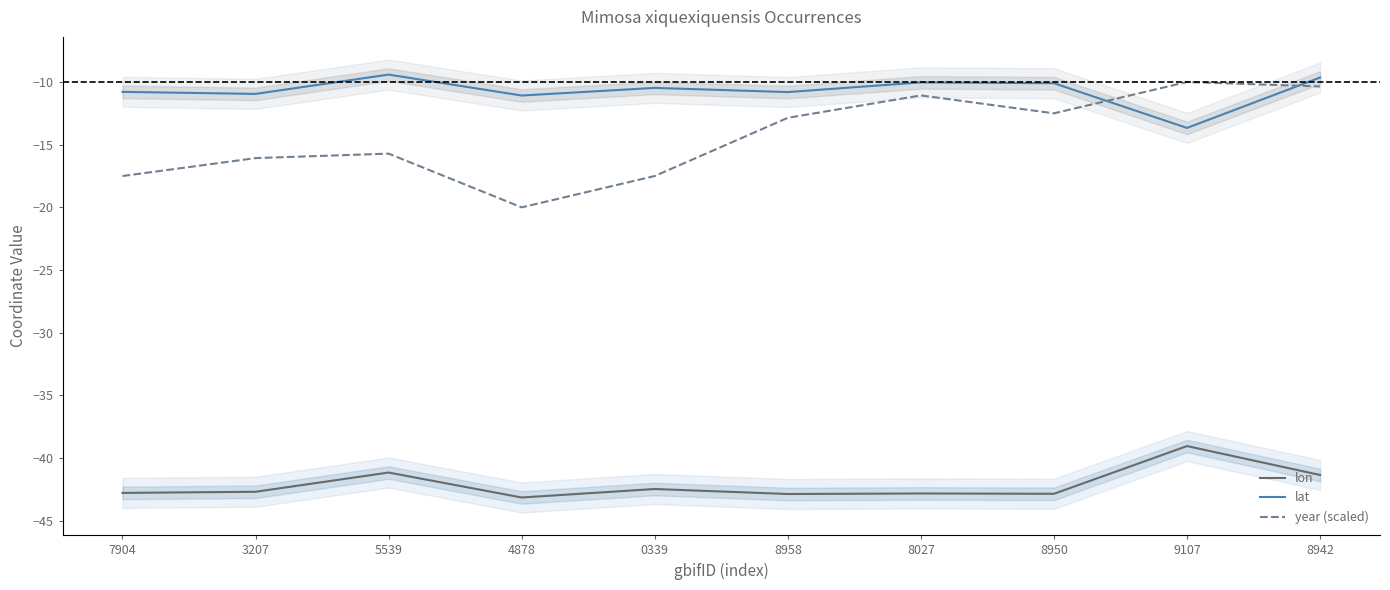

Is the value of lon at 8950 greater than the value of year (scaled) at 8942?

No